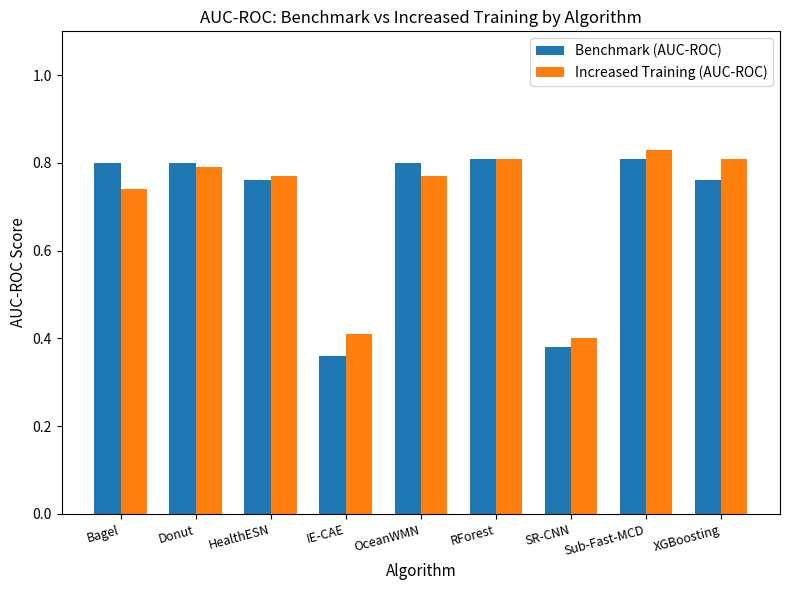

What is the total value across all series at XGBoosting?

1.6